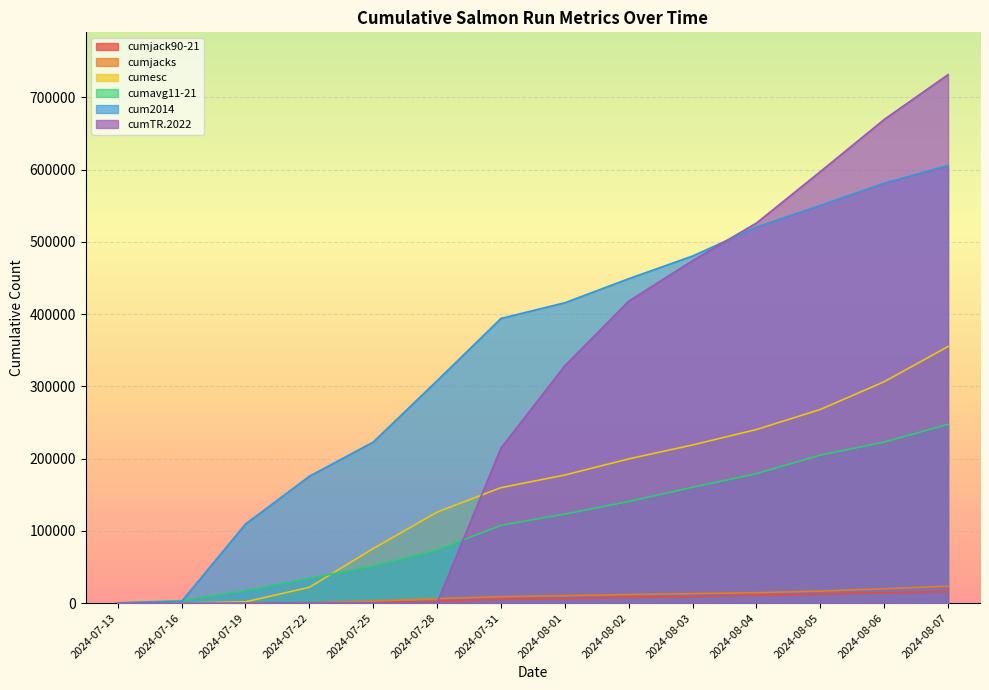

True or false: cum2014 and cumavg11-21 intersect in this chart.

True